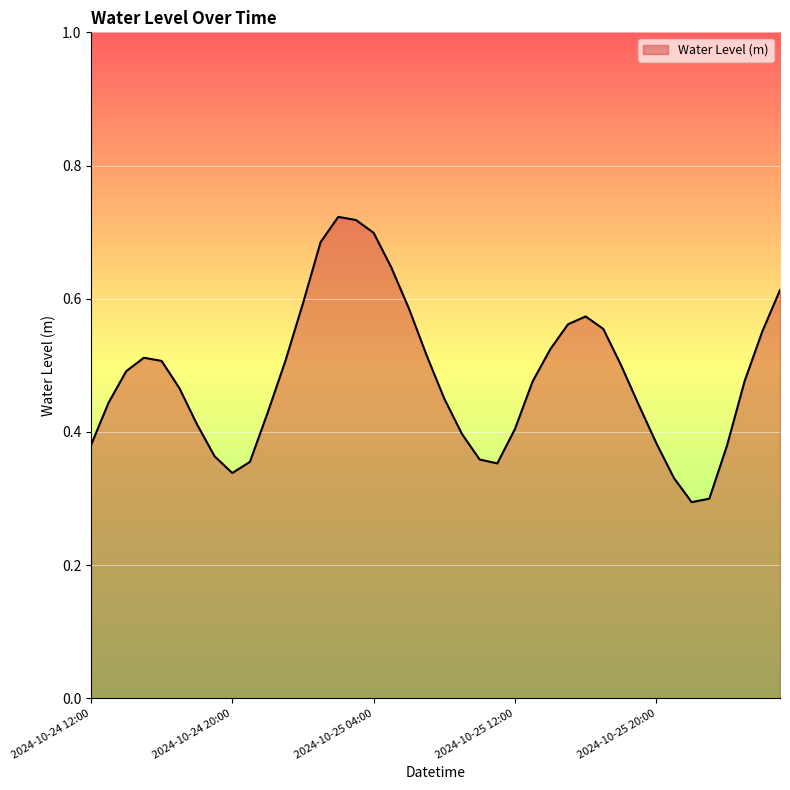

True or false: there are more than 2 points higher than both neighbors.

True